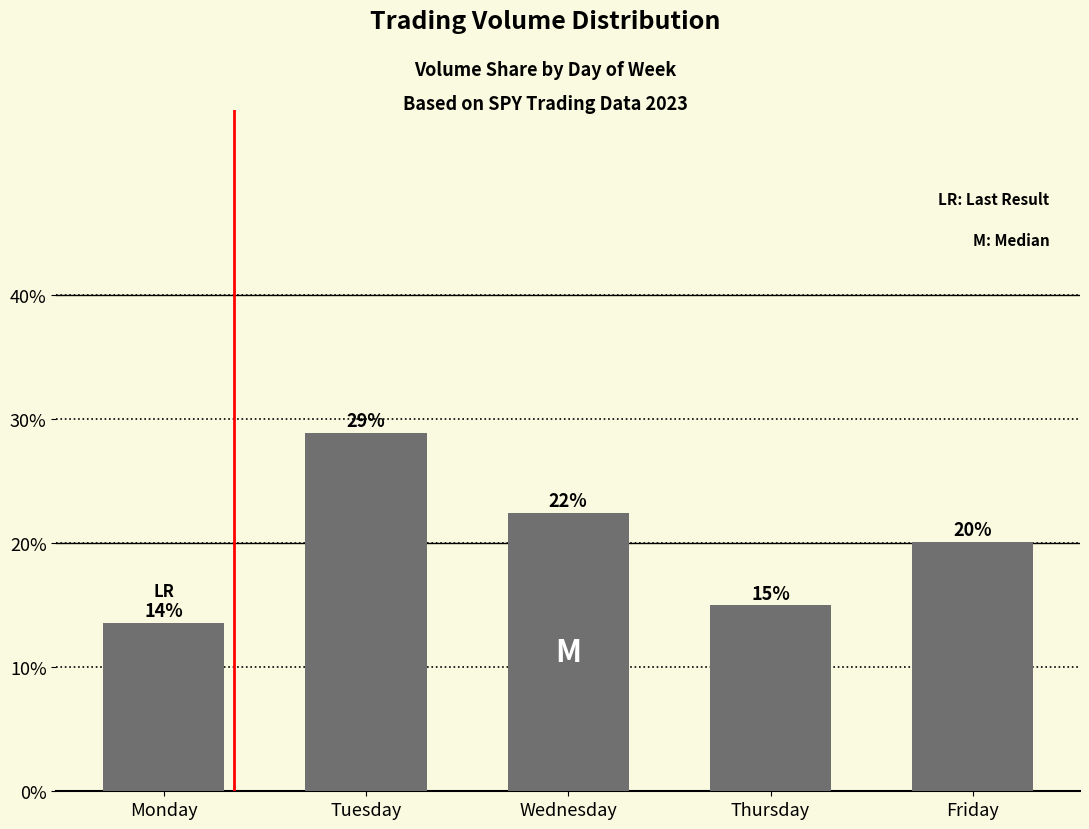

Does the chart contain any negative values?

No